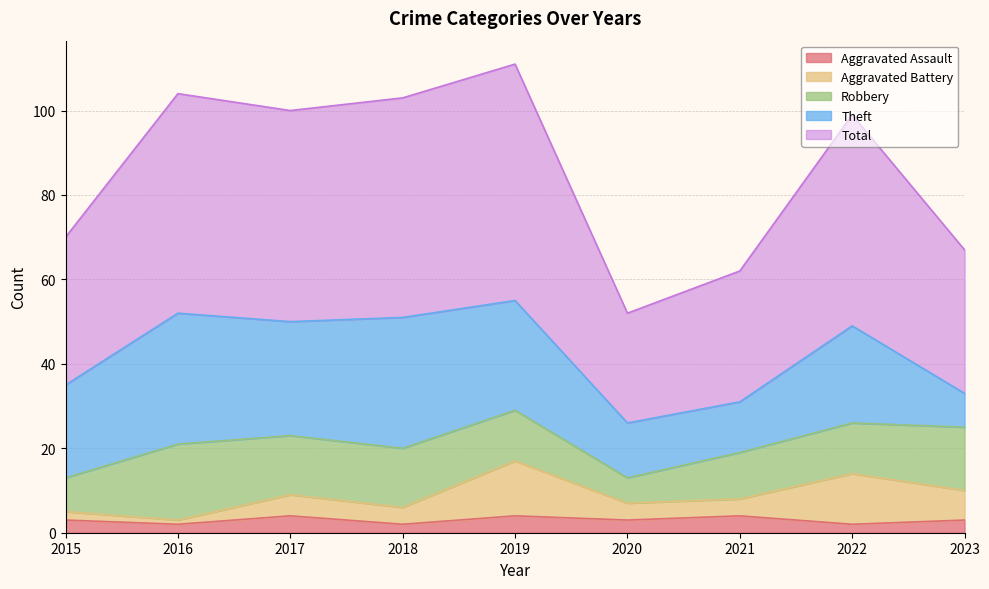

True or false: Aggravated Battery and Total intersect in this chart.

False